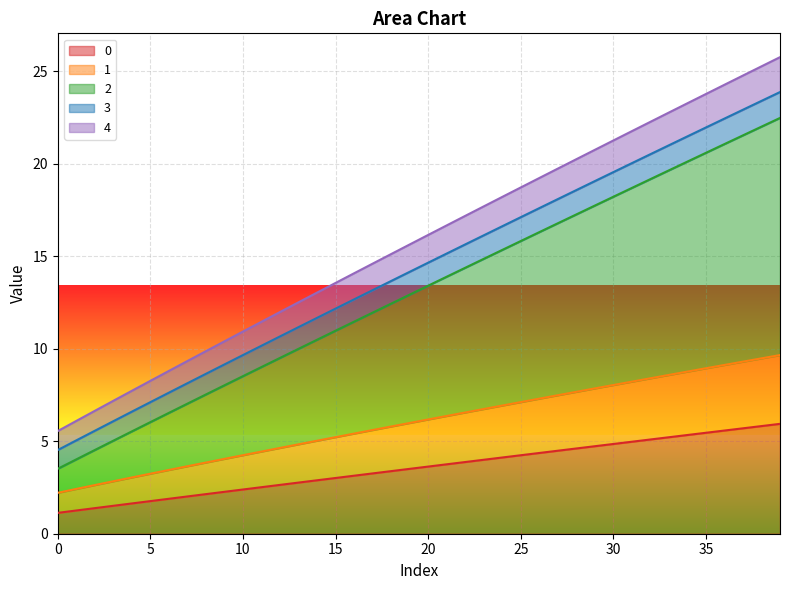

What is the total value across all series at 20?

16.2